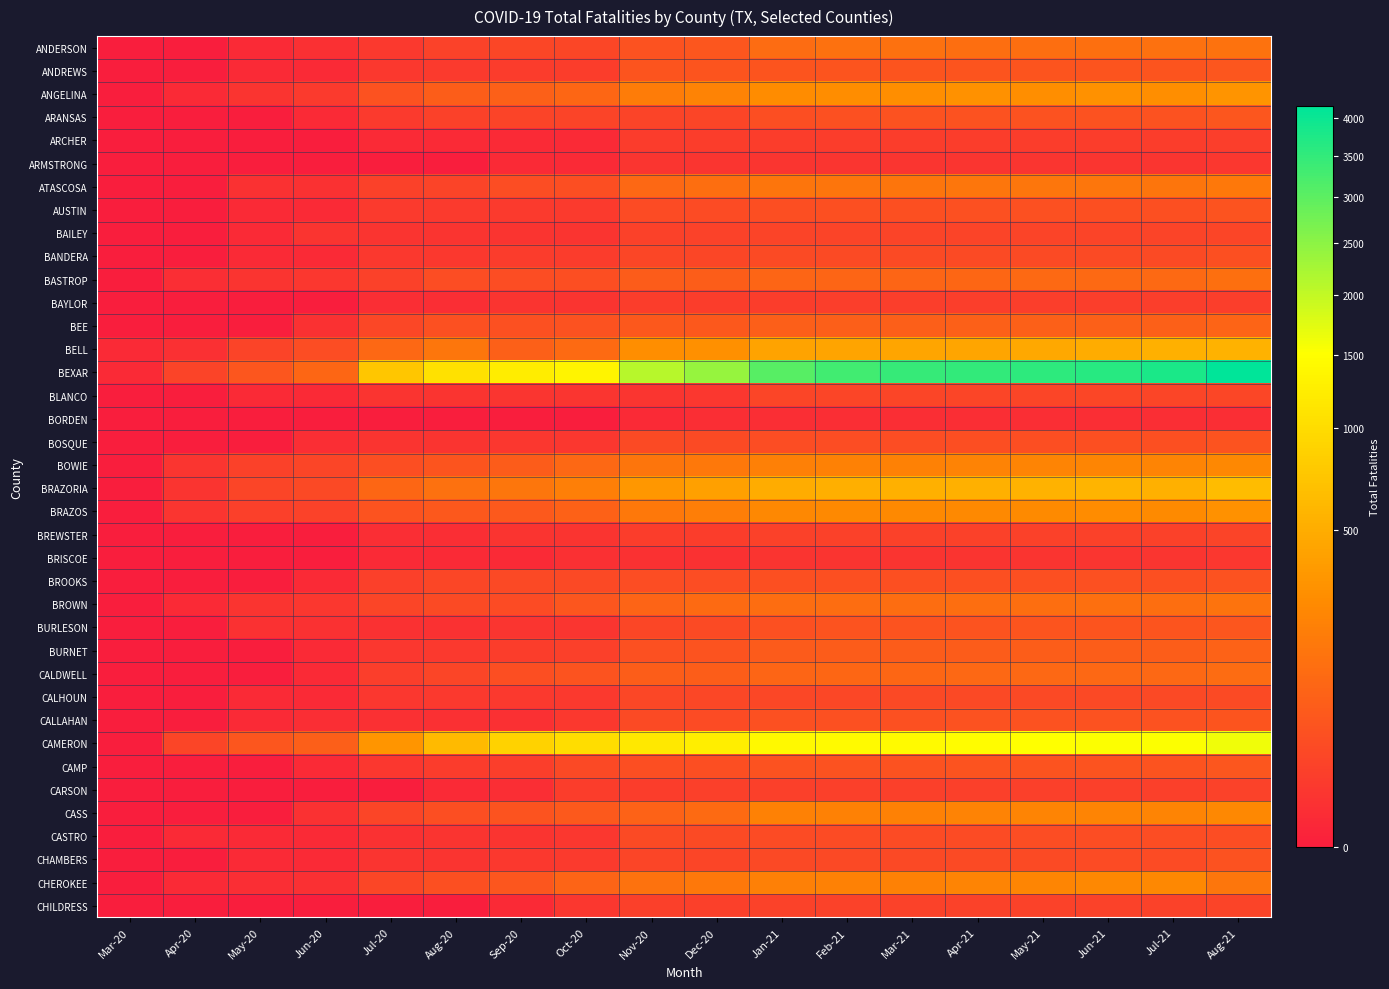

At Jan-21, list the series in order from smallest to largest.

BORDEN, BRISCOE, ARMSTRONG, ARCHER, BAYLOR, CARSON, BREWSTER, CHILDRESS, BAILEY, BLANCO, CALHOUN, CHAMBERS, BANDERA, CASTRO, BOSQUE, AUSTIN, ARANSAS, BROOKS, CALLAHAN, BURLESON, CAMP, ANDREWS, BURNET, BEE, BASTROP, CALDWELL, ANDERSON, BROWN, ATASCOSA, BOWIE, CHEROKEE, CASS, BRAZOS, ANGELINA, BELL, BRAZORIA, CAMERON, BEXAR